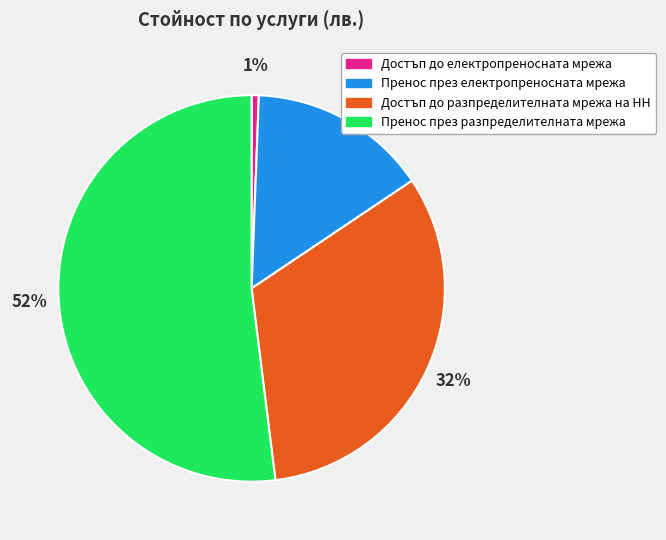

To the nearest percent, what portion does Достъп до разпределителната мрежа на НН represent?

32%